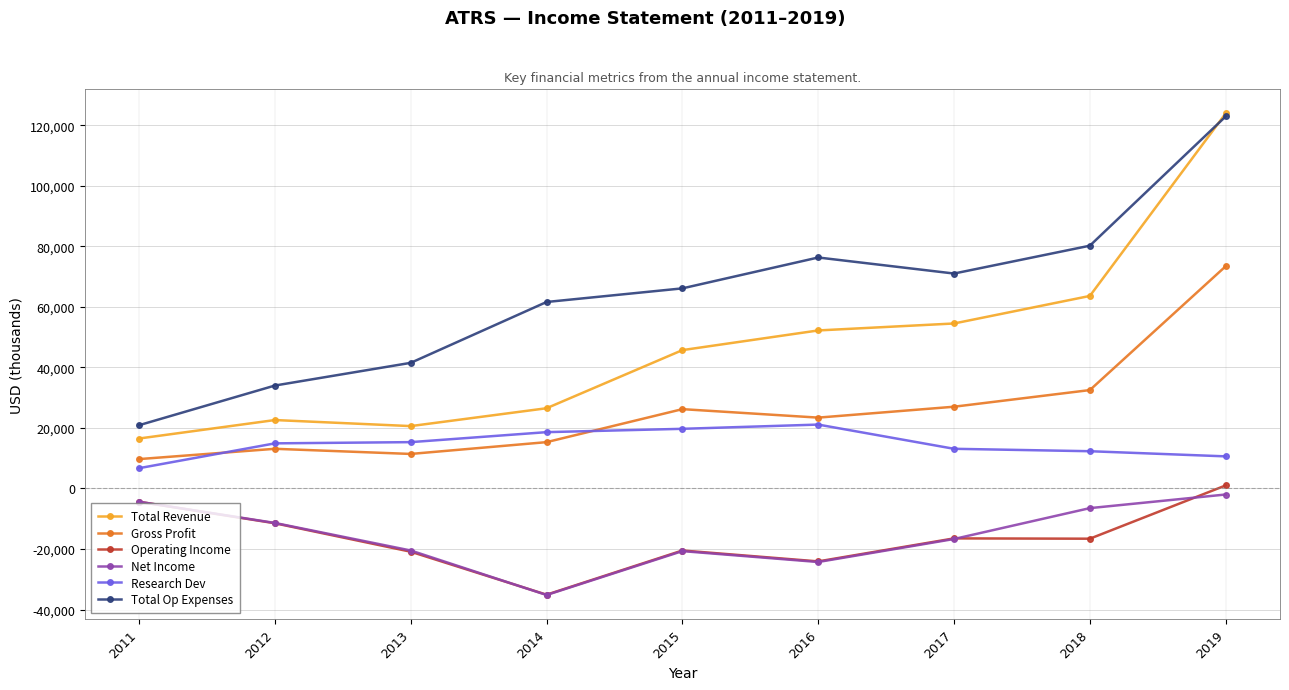

At how many categories does at least one series exceed 18374?

9